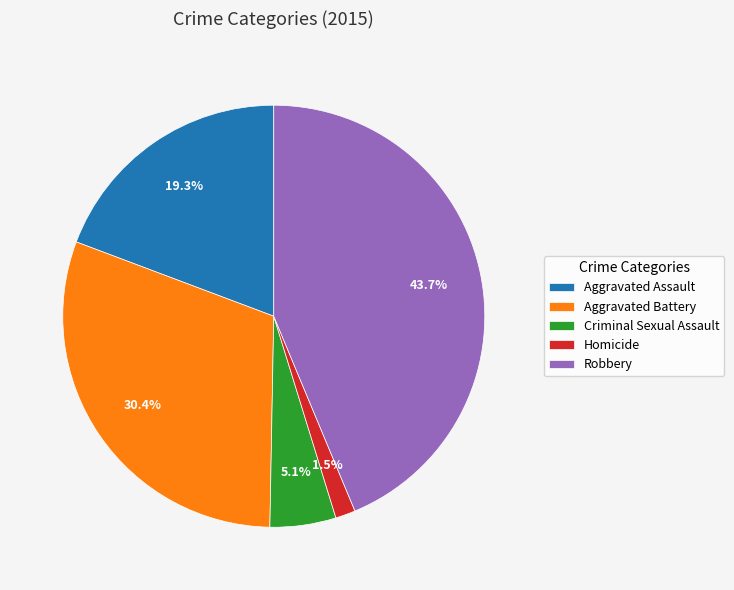

Between Robbery and Aggravated Battery, which is larger?

Robbery